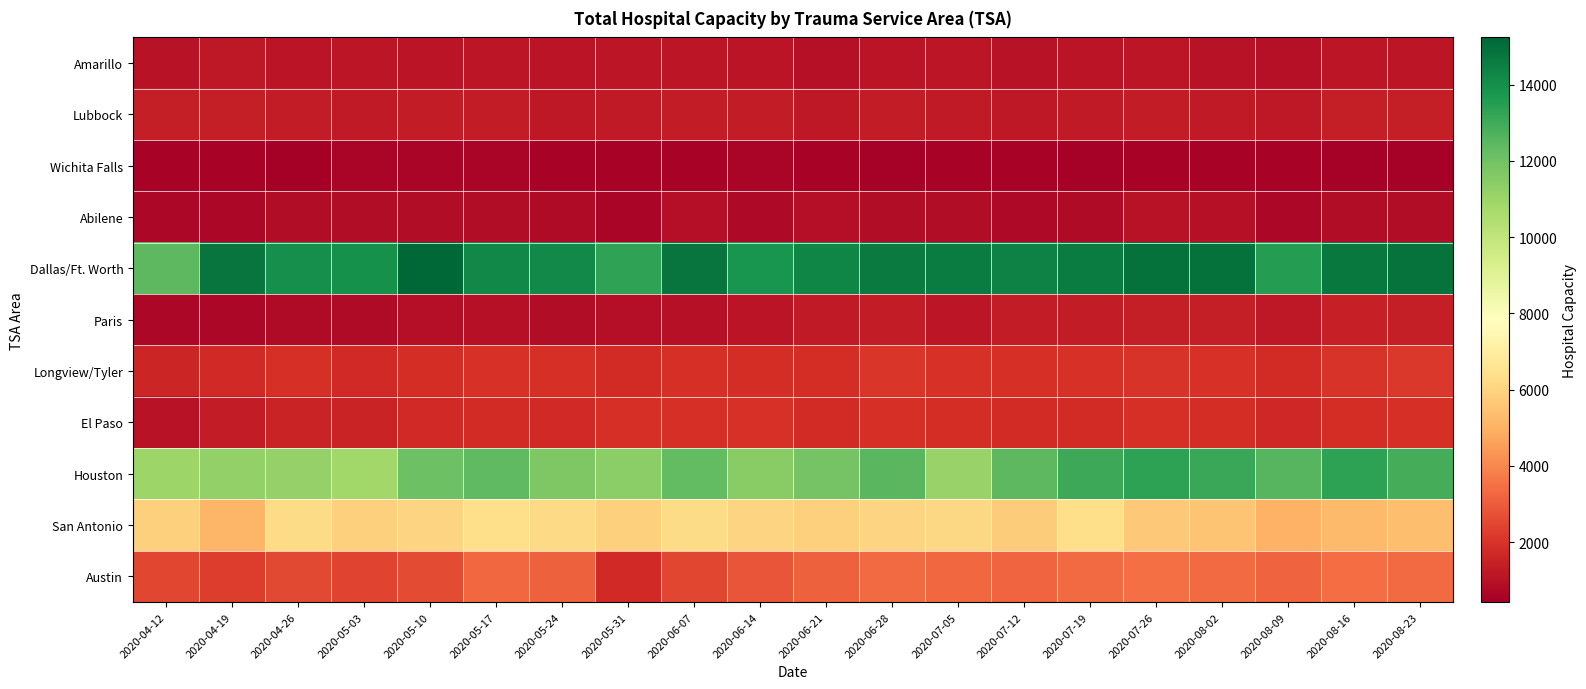

Rank the series at 2020-04-26 from lowest to highest value.

Wichita Falls, Paris, Abilene, Amarillo, Lubbock, El Paso, Longview/Tyler, Austin, San Antonio, Houston, Dallas/Ft. Worth